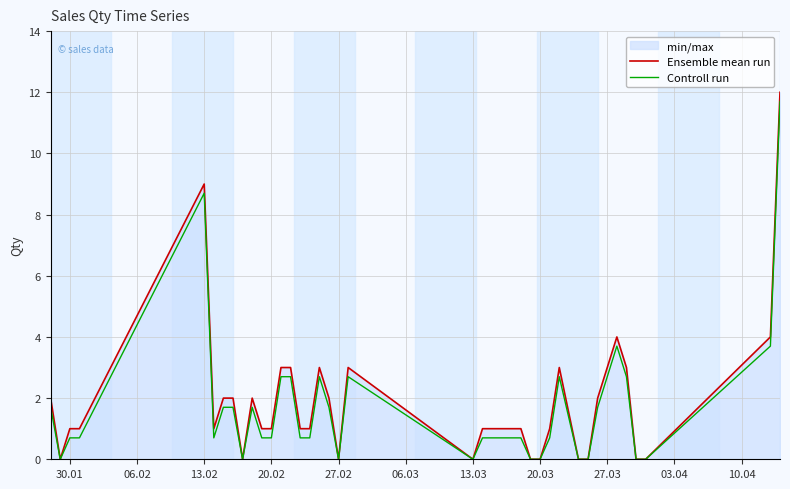

True or false: Controll run has a value of 0.7 at 20.02.

True